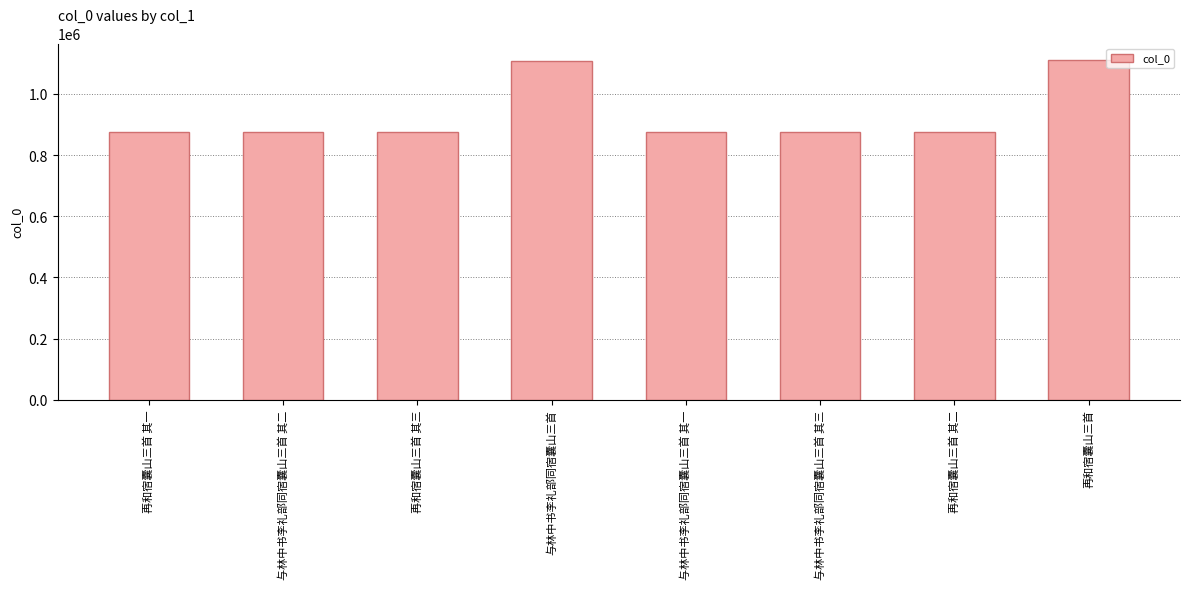

What is the ratio of the value at 与林中书李礼部同宿囊山三首 其三 to the value at 再和宿囊山三首 其一?

1.0